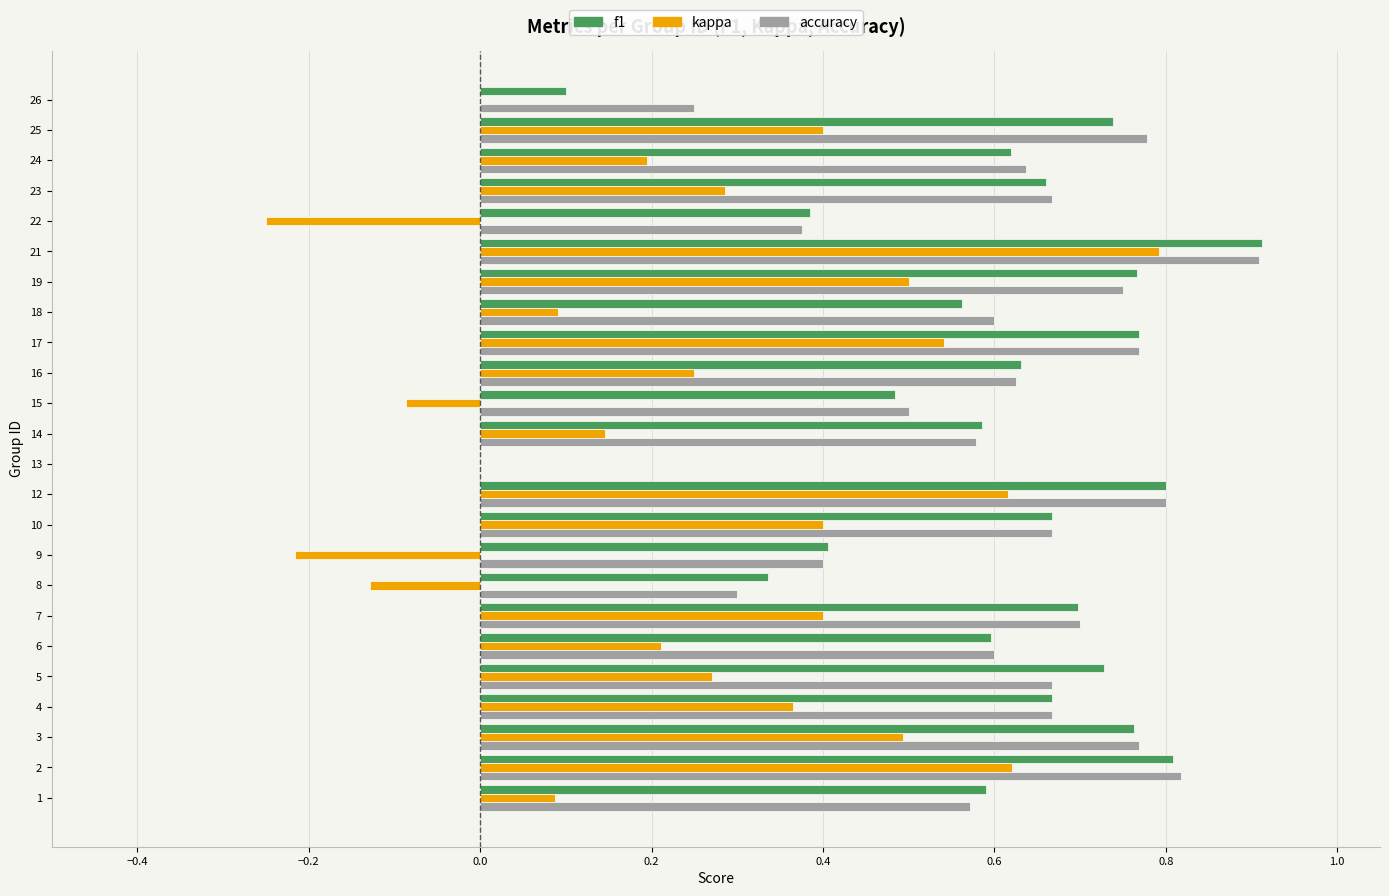

True or false: accuracy has a value of 1.1 at 10.

False